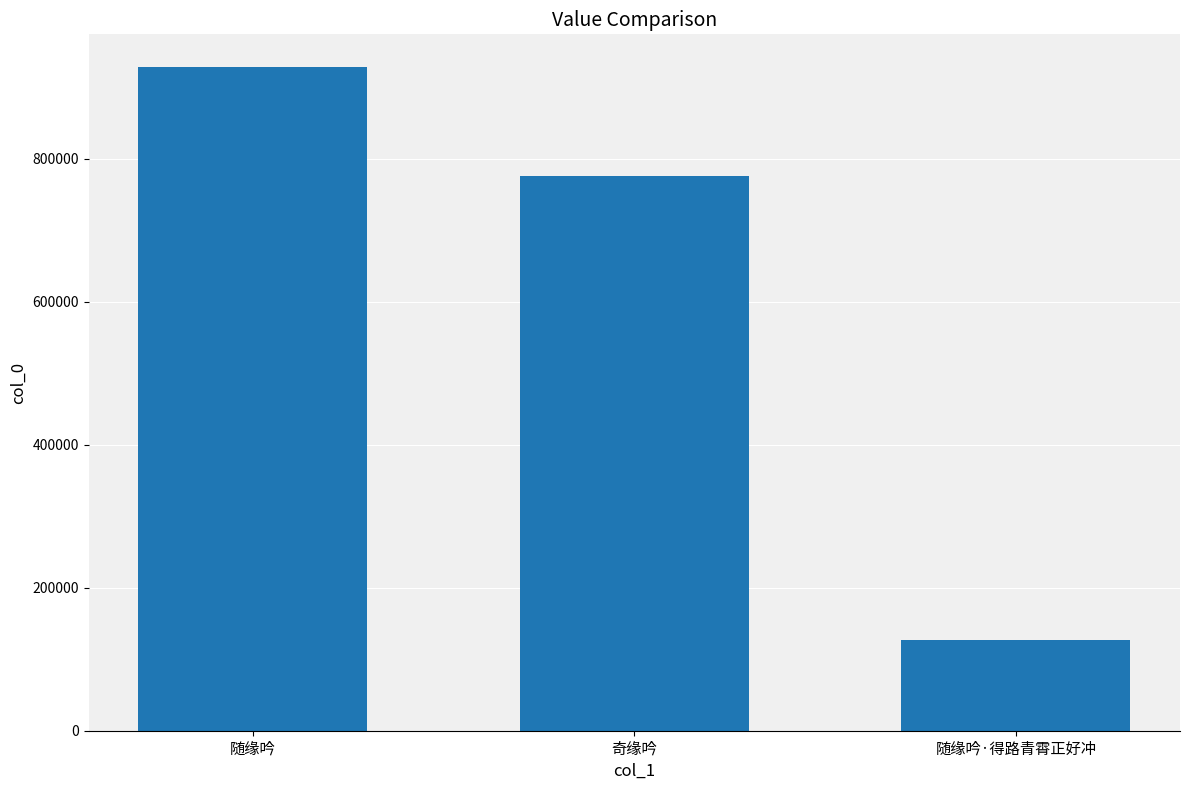

What is the change in value from 随缘吟 to 奇缘吟?

-151746